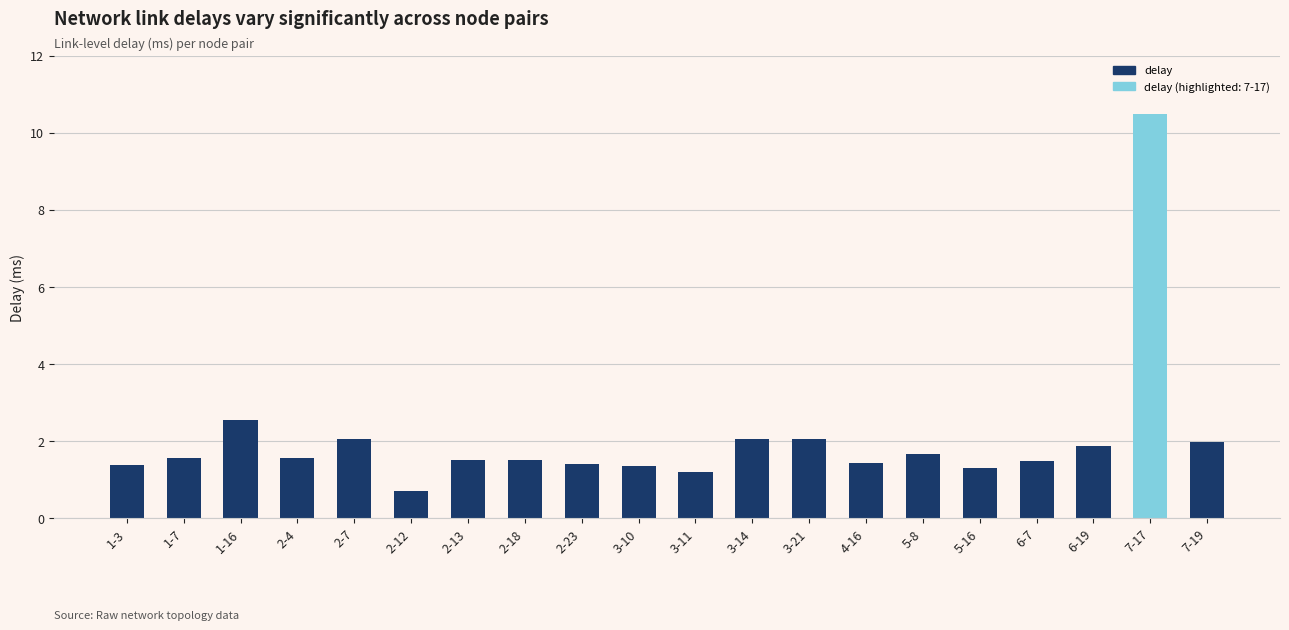

How many data points are less than 1?

1